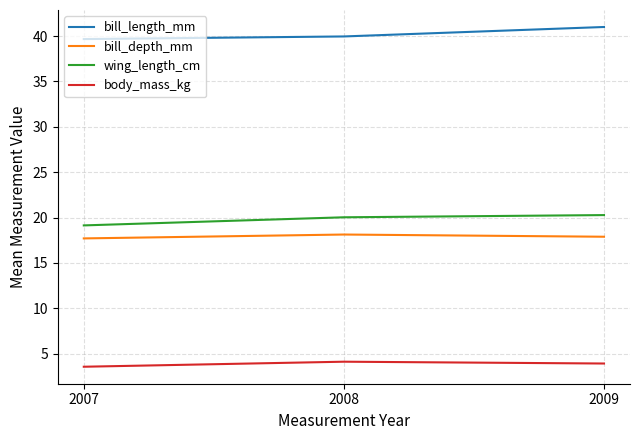

Rank the series at 2009 from lowest to highest value.

body_mass_kg, bill_depth_mm, wing_length_cm, bill_length_mm